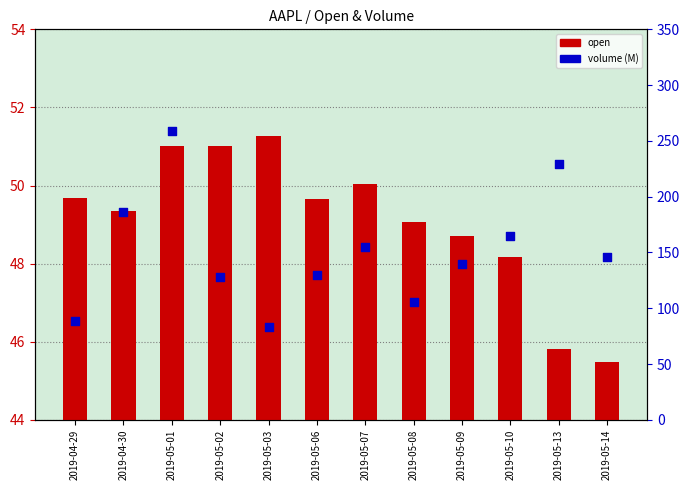

Which series contains the lowest Y value?

open